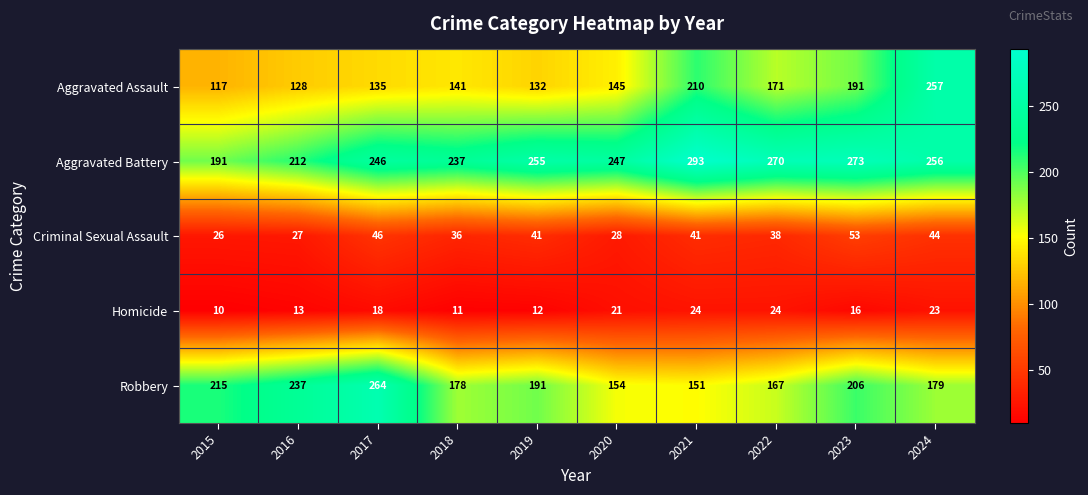

What is the difference between the Robbery values at 2024 and 2016?

58